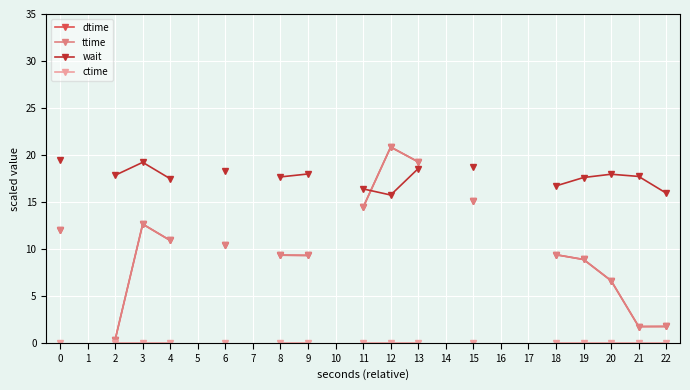

Which category has the highest value across all series?

12